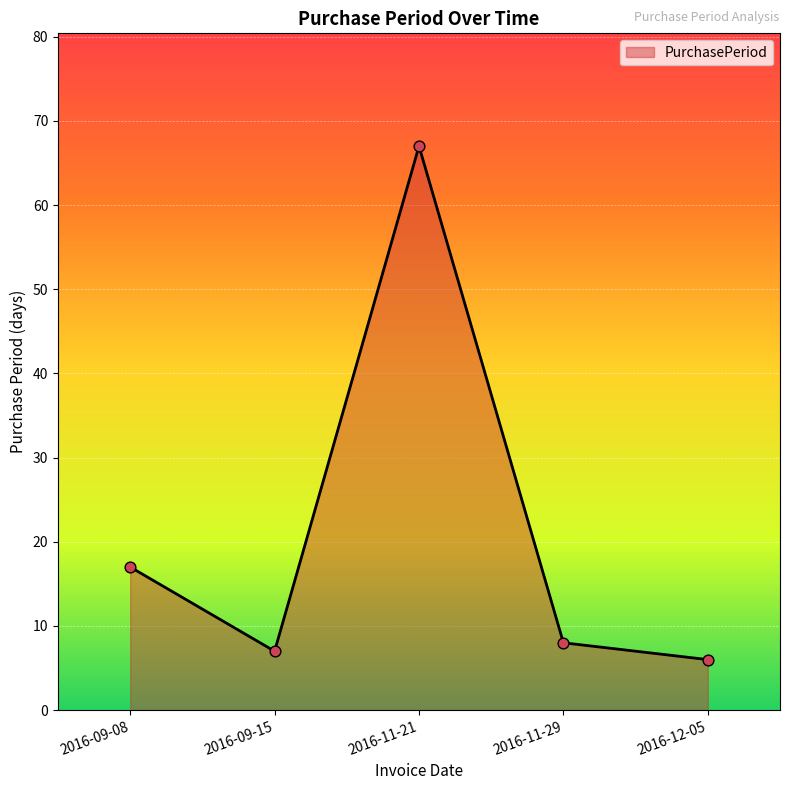

What is the change in value from 2016-09-15 to 2016-11-29?

+1